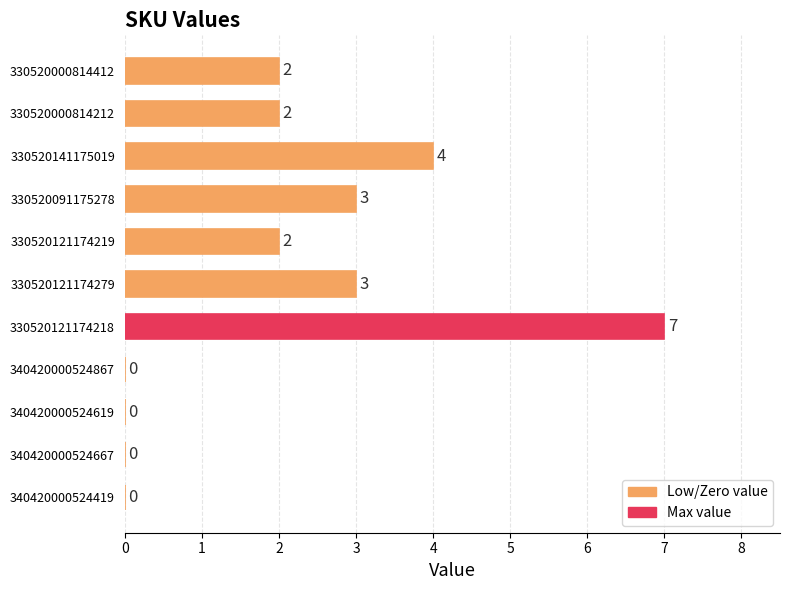

Is it true that the value at 330520000814412 is 2?

True